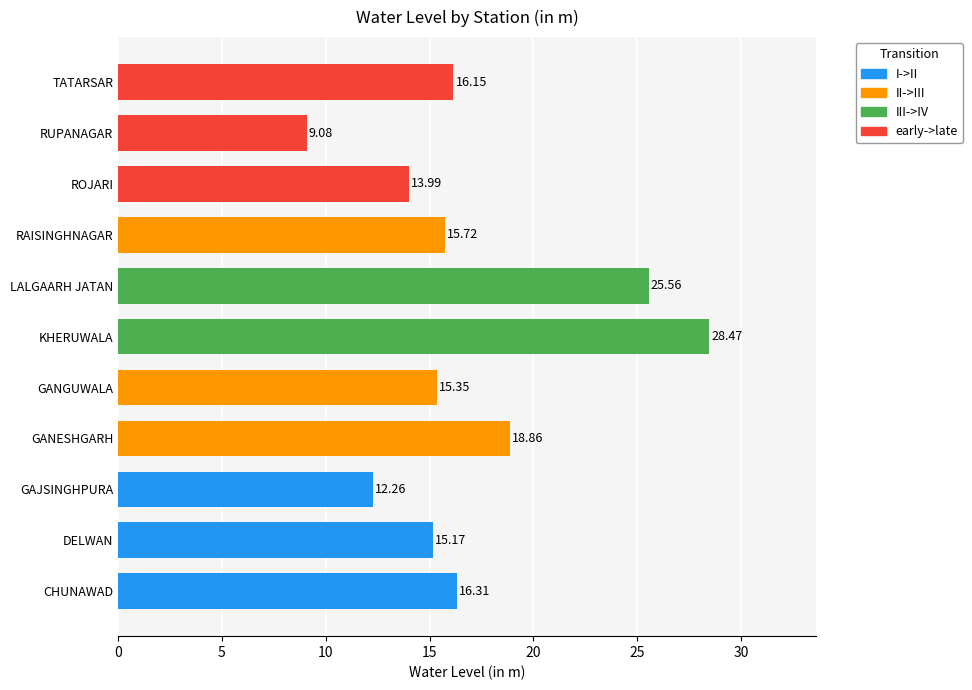

What is the sum of the values at GANESHGARH and GAJSINGHPURA?

31.1